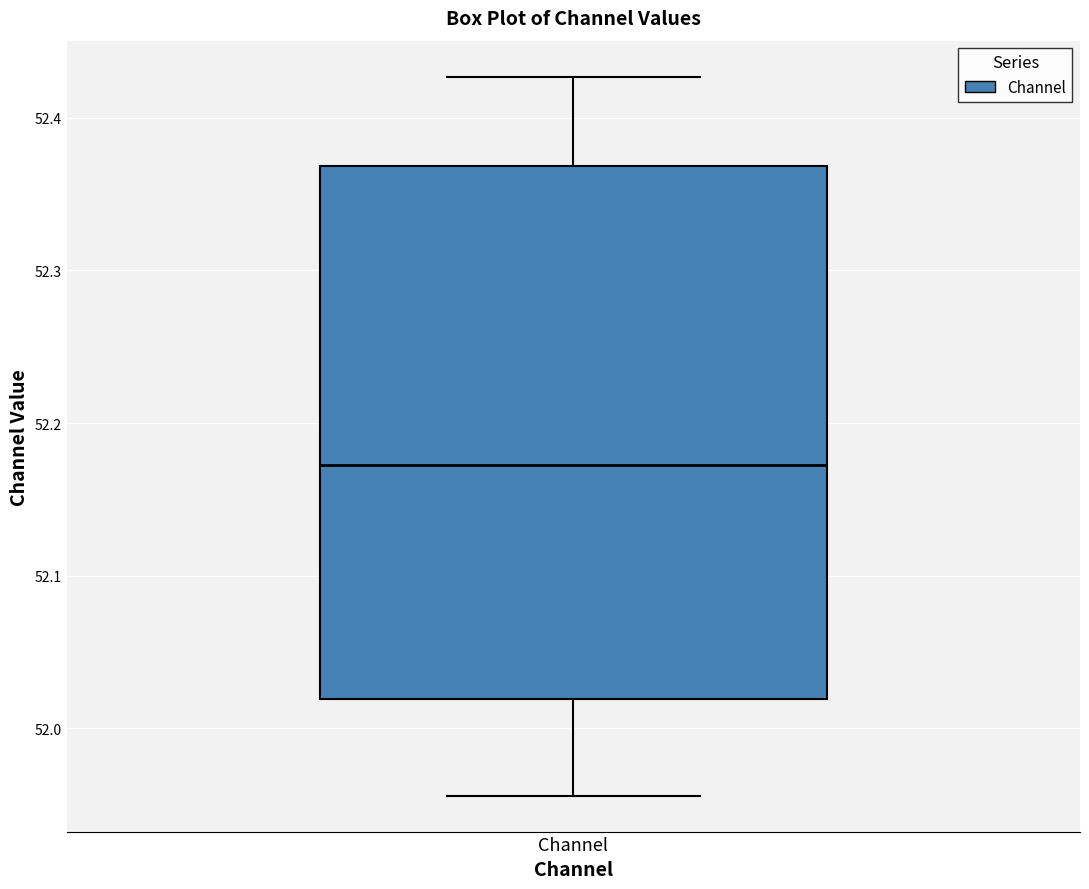

Where does the median line of the box for Channel sit on the y-axis? The values are not printed on the chart, so give them approximately, as read against the axis.

52.17